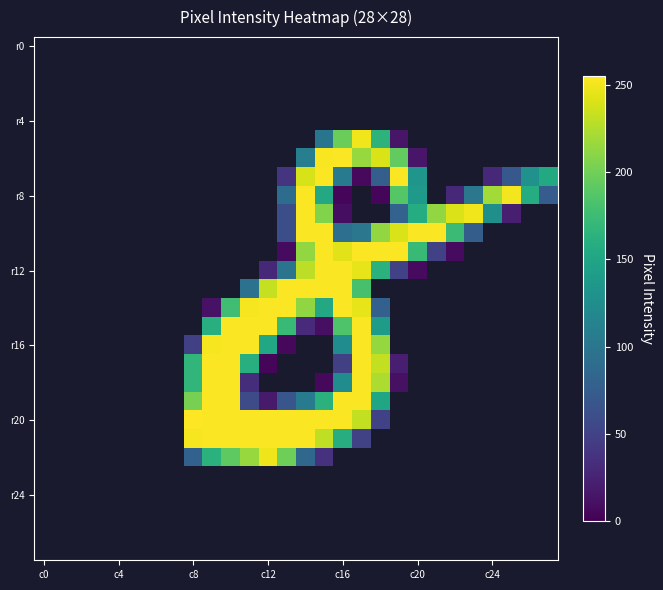

What is the smallest value displayed?

3.0